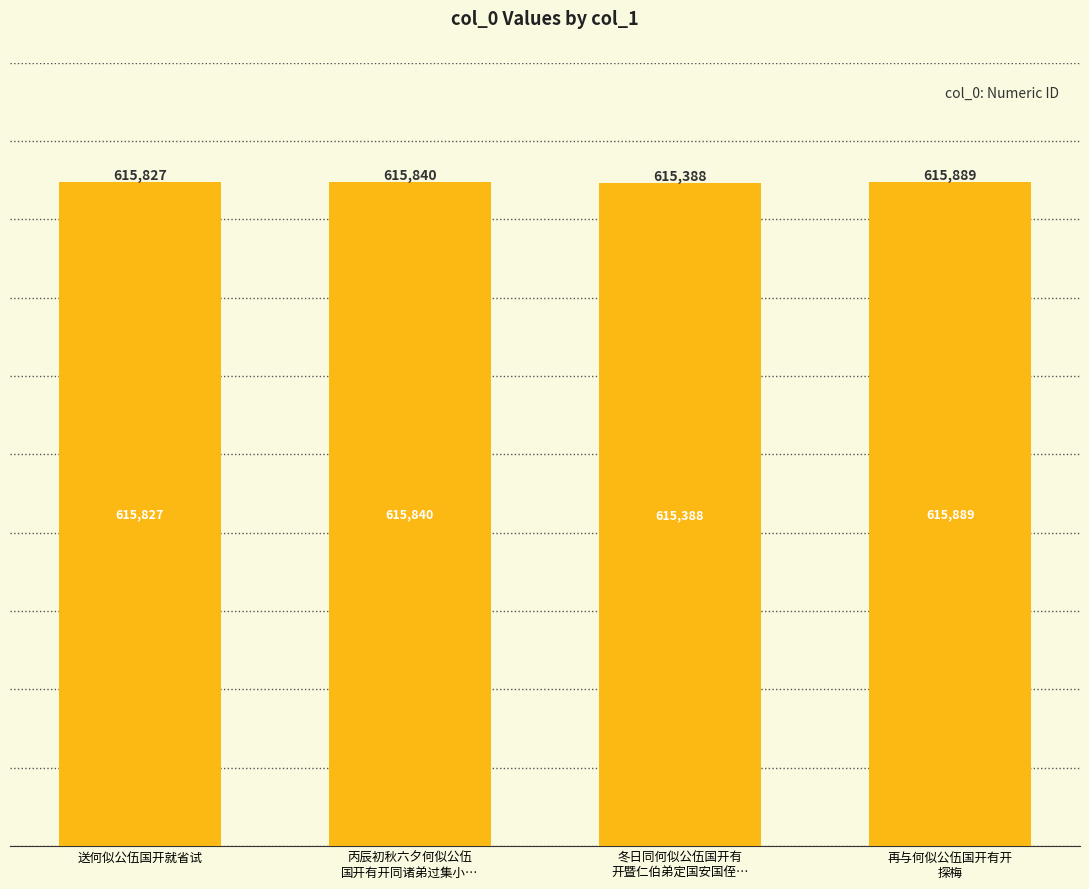

Which has a higher value, 再与何似公伍国开有开
探梅 or 丙辰初秋六夕何似公伍
国开有开同诸弟过集小…?

再与何似公伍国开有开
探梅